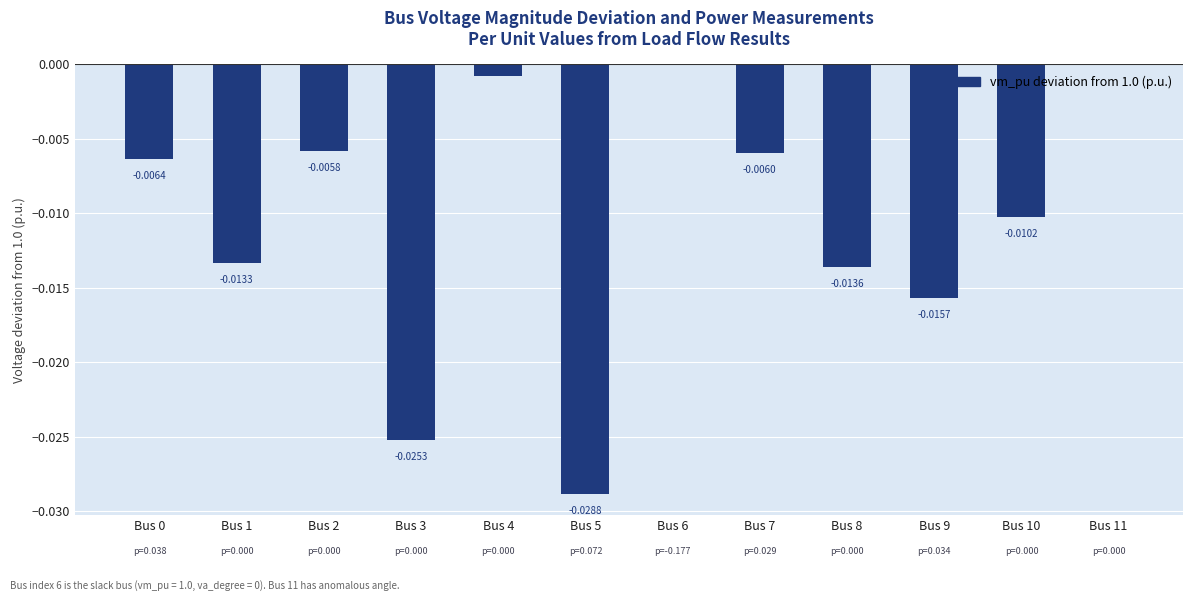

Between Bus 3 and Bus 11, which is larger?

Bus 11